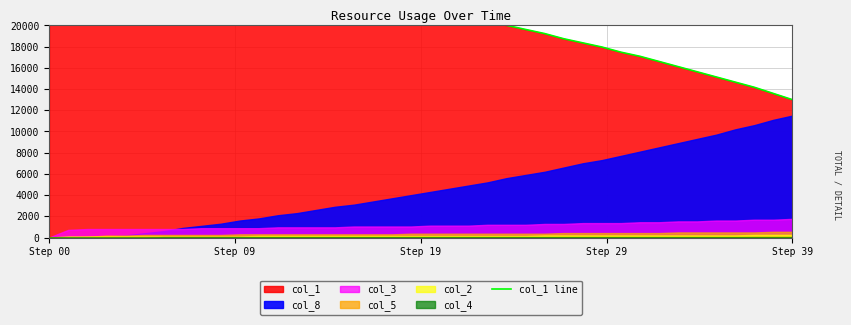

What position from the right is 23?

17